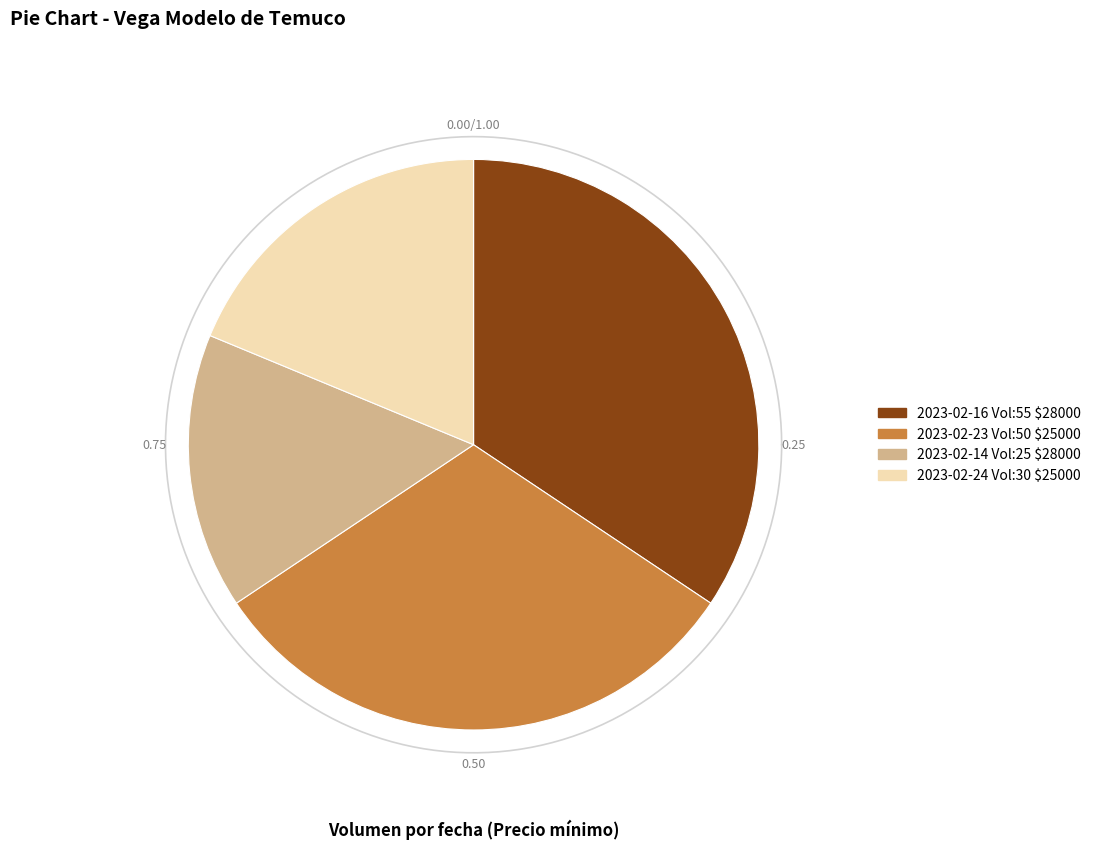

The 50 (25000) slice represents 31% of the pie. True or false?

True